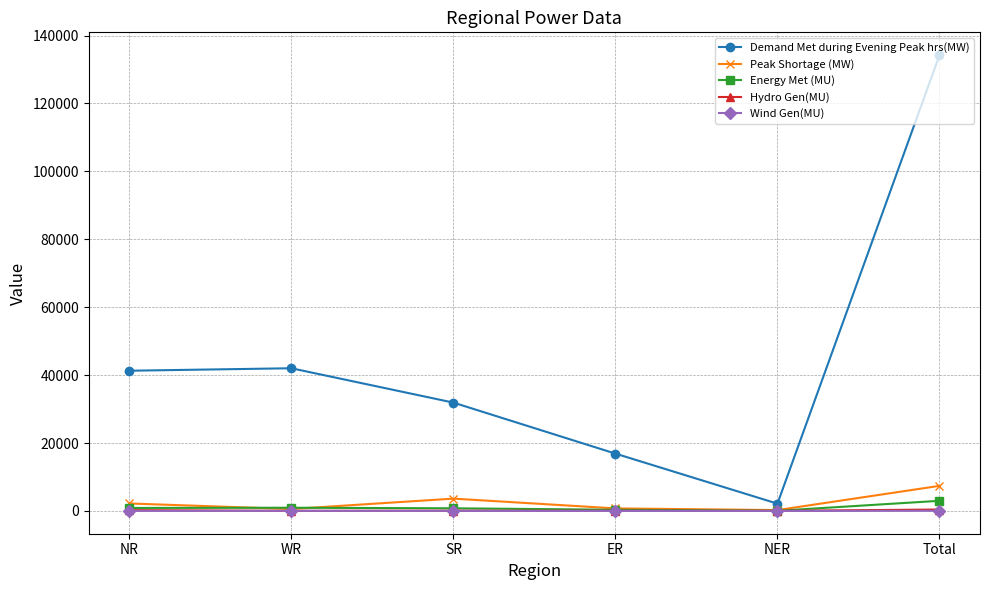

At which category is the sum across all series the highest?

Total